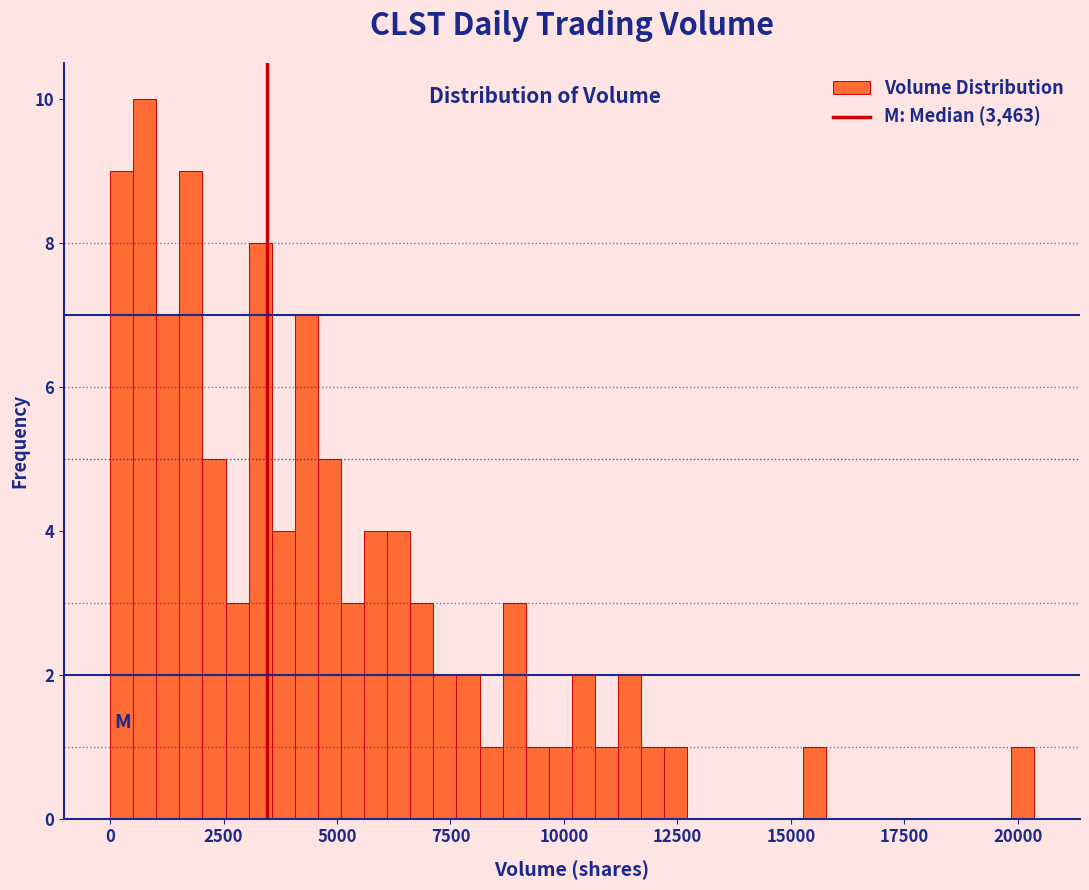

Read against the x-axis, roughly where is the centre of the tallest bar?

1000